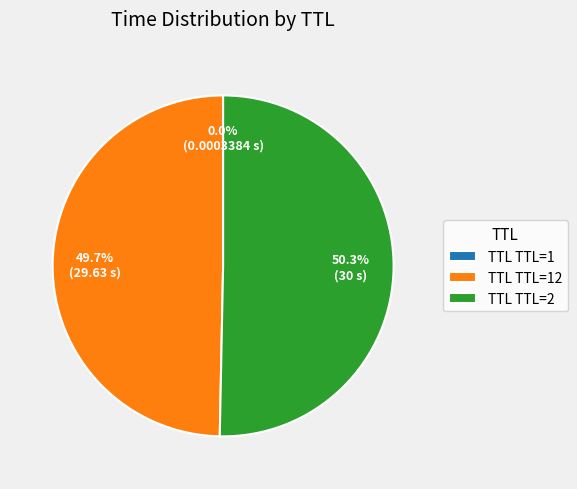

Which category has the biggest portion of the pie?

TTL TTL=2